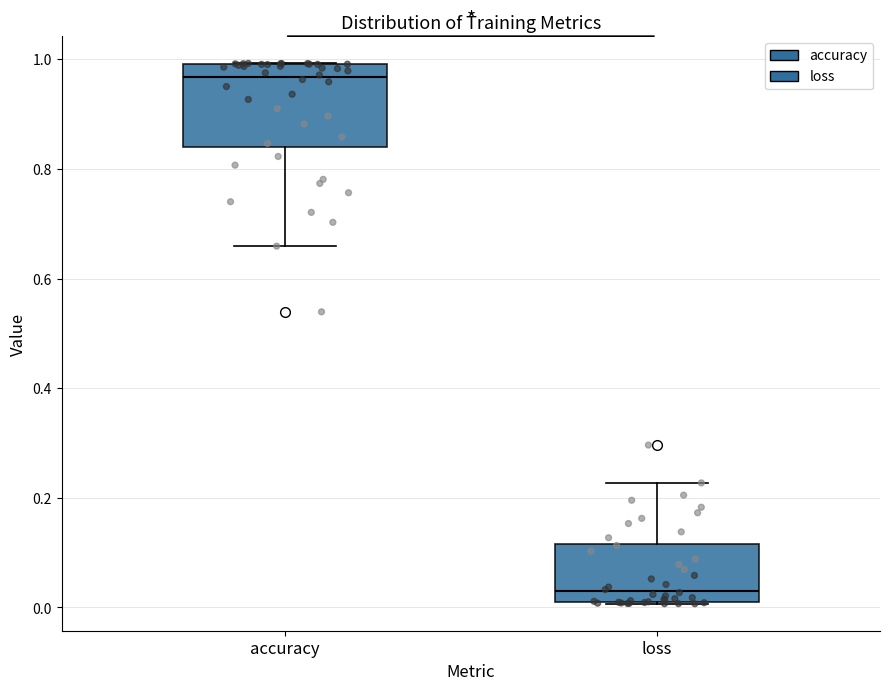

Reading left to right, transcribe this box plot: for each box, give where its median line is, the range the box spans, and where its two whiskers end, as read against the y-axis. The values are not printed on the chart, so give them approximately, as read against the axis.

accuracy: median 0.96, box 0.84 to 1.00, whiskers 0.66 to 1.00
loss: median 0.02 (just above the box's lower edge), box 0.02 to 0.12, whiskers 0.00 to 0.22